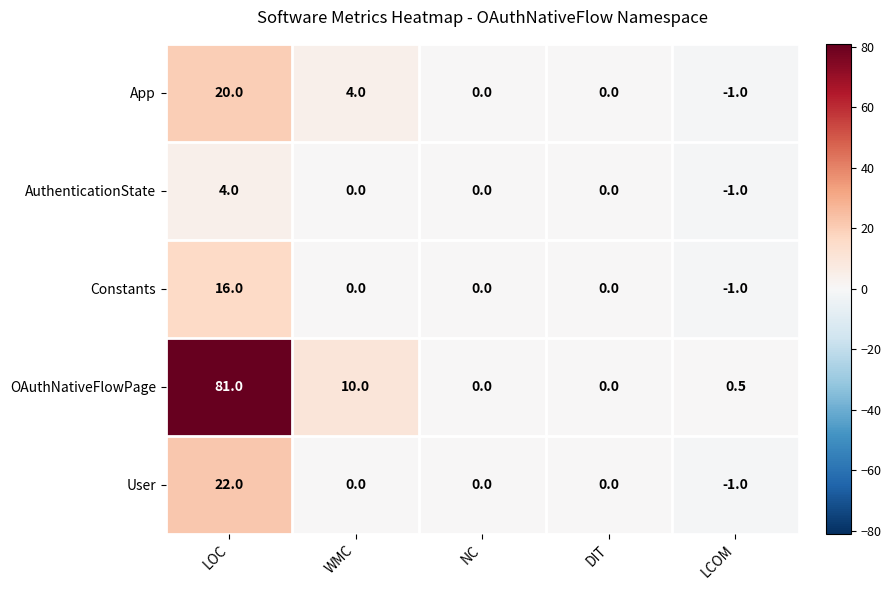

Rank the series by their maximum value, from highest to lowest.

OAuthNativeFlowPage, User, App, Constants, AuthenticationState